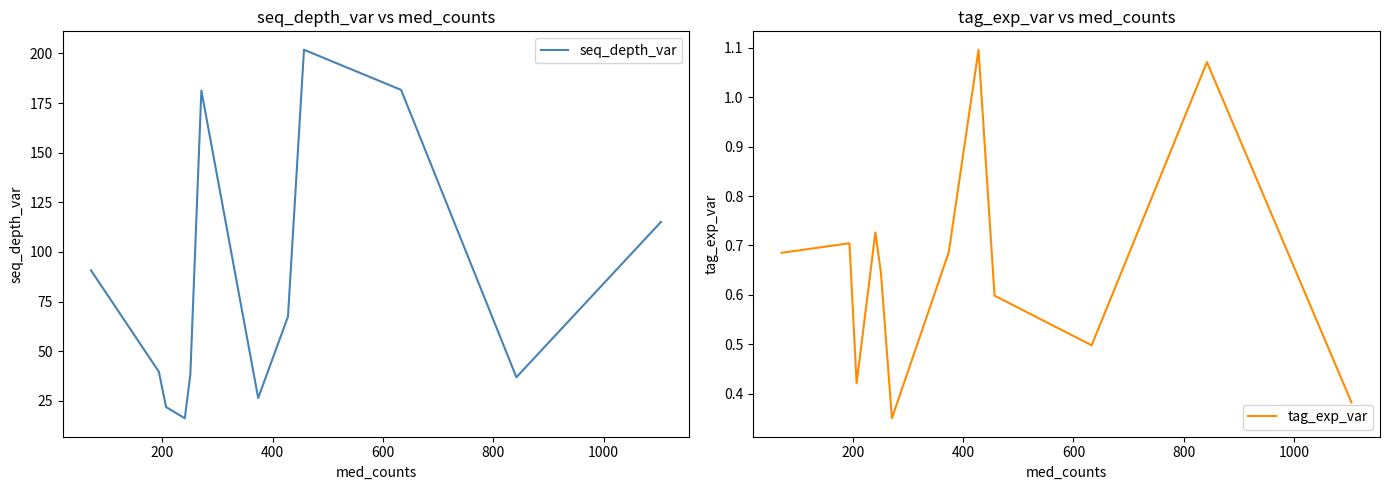

Does the chart have visible grid lines?

No